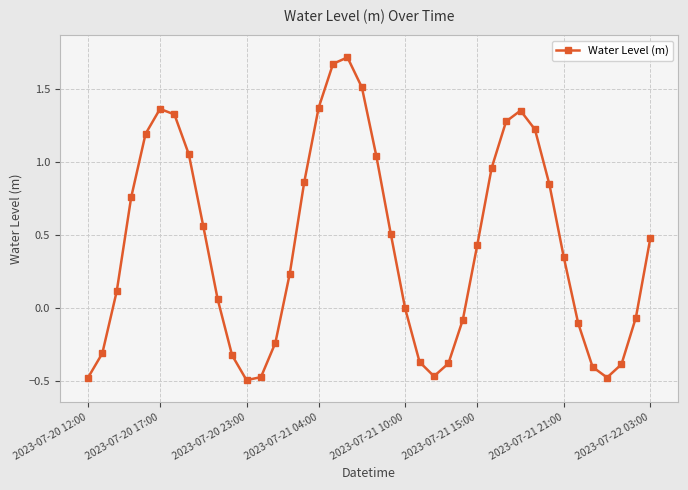

What is the sum of all values?

17.2